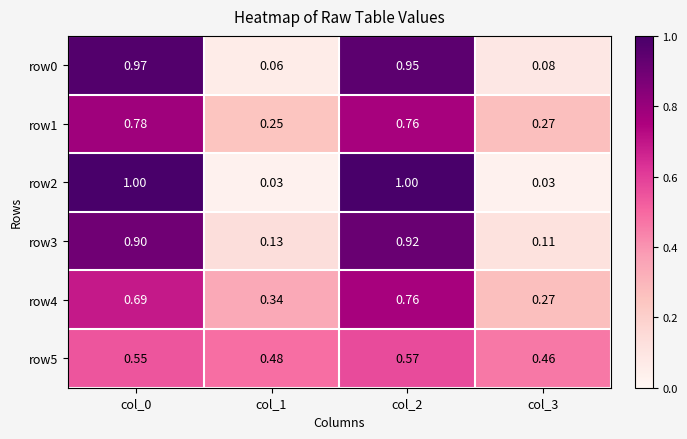

Is the value of row4 at col_0 greater than the value of row3 at col_3?

Yes